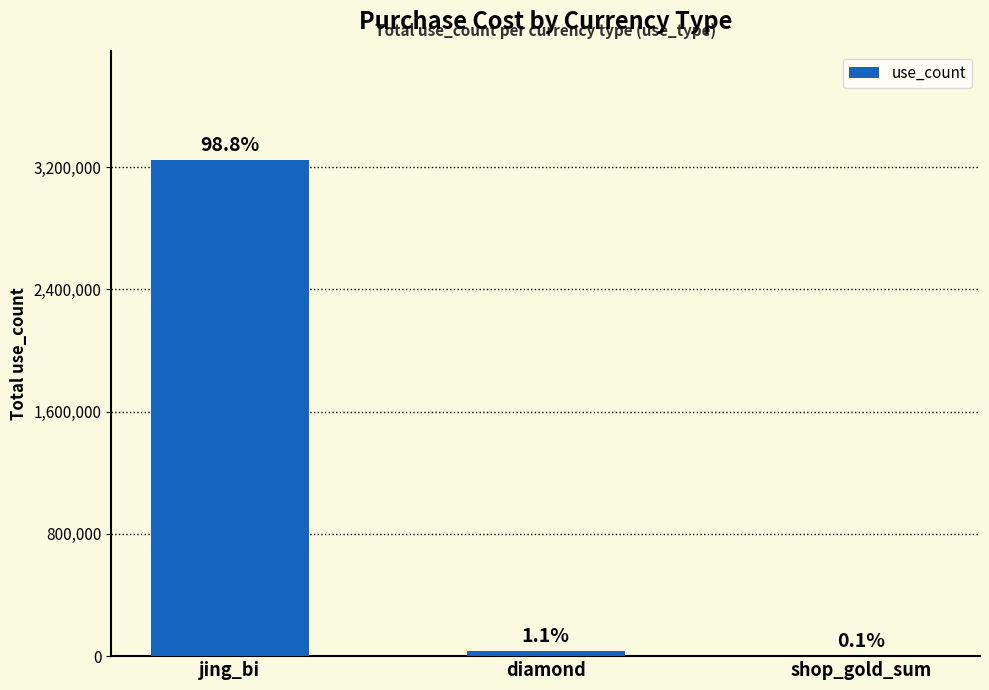

What is the label of the 1st bar from the right?

shop_gold_sum